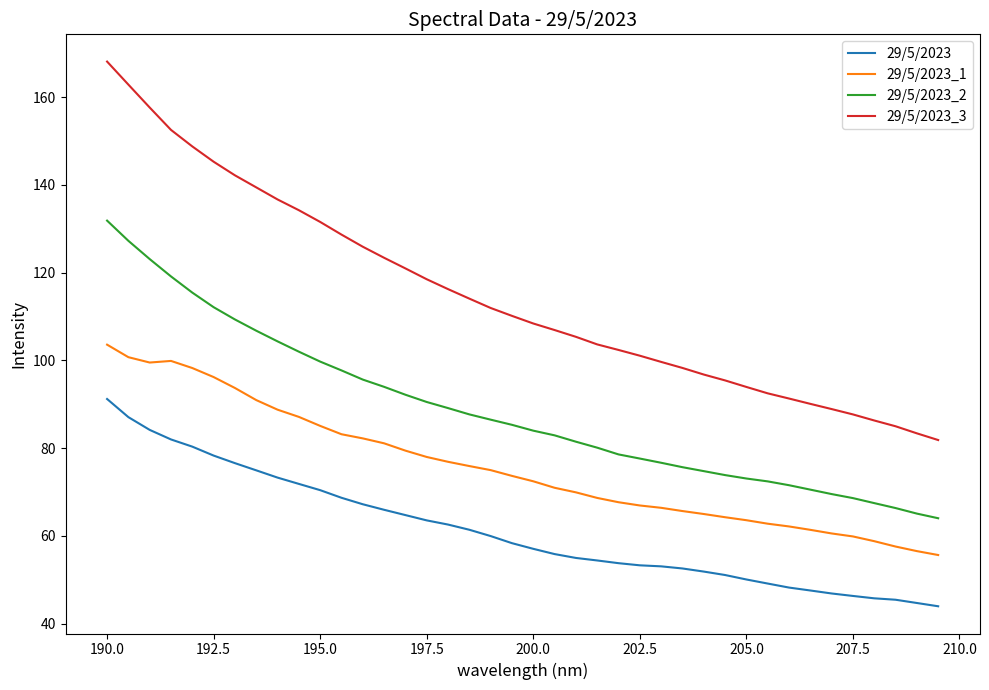

Rank the series by their average value, from highest to lowest.

29/5/2023_3, 29/5/2023_2, 29/5/2023_1, 29/5/2023